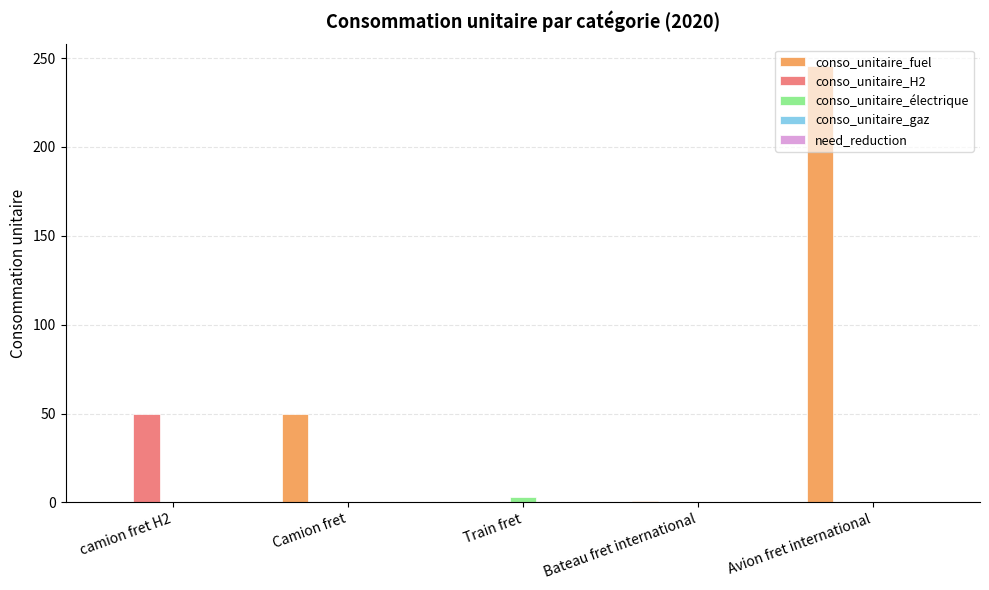

How many groups of bars are there?

5